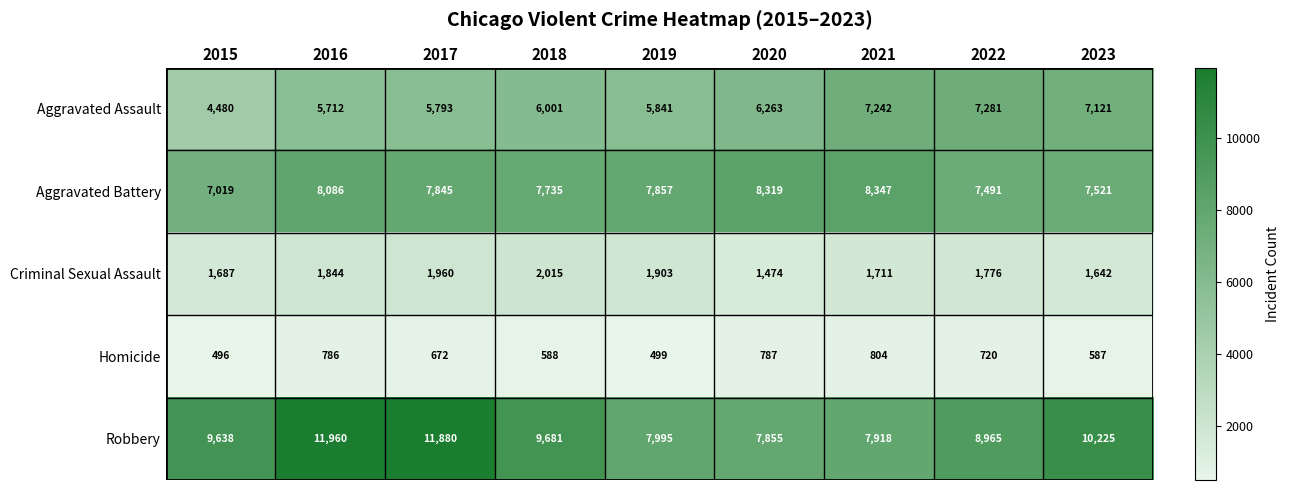

Which category has the lowest value in the Homicide series?

2015